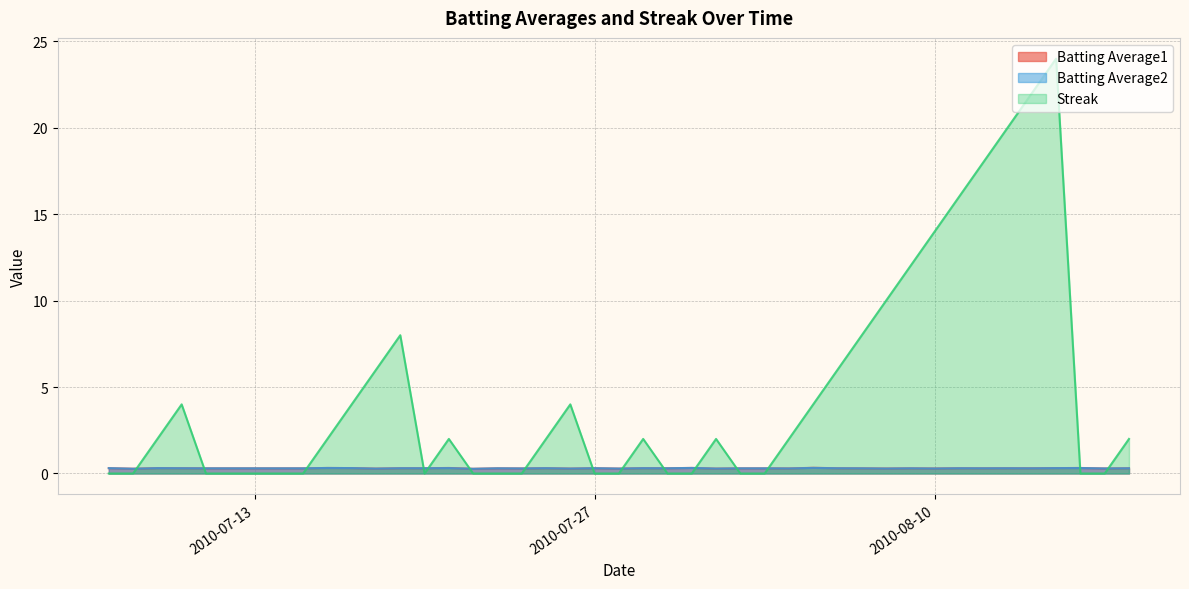

Rank the series at 2010-08-01 from lowest to highest value.

Batting Average1, Batting Average2, Streak